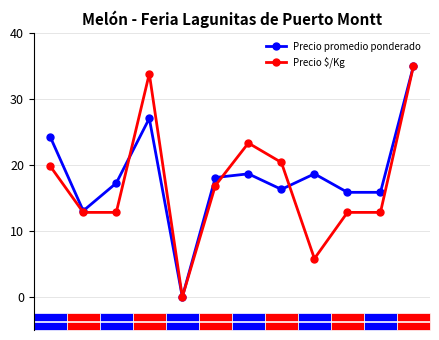

Which series has the largest total across all categories?

Precio promedio ponderado